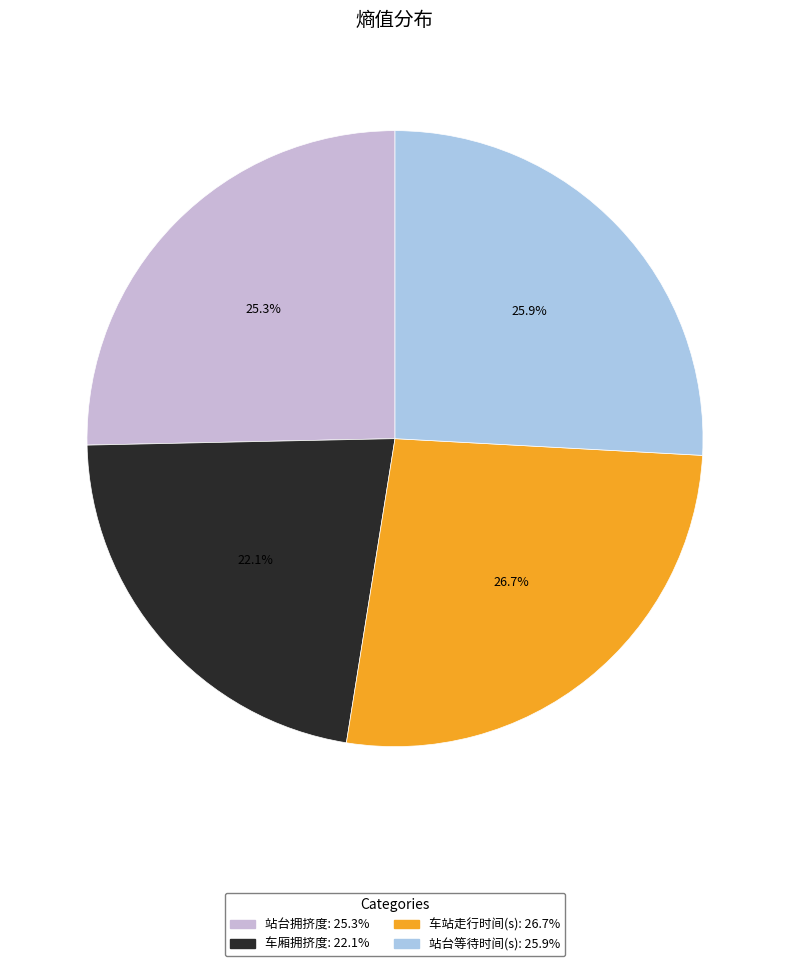

To the nearest percent, what is the average slice percentage?

25%